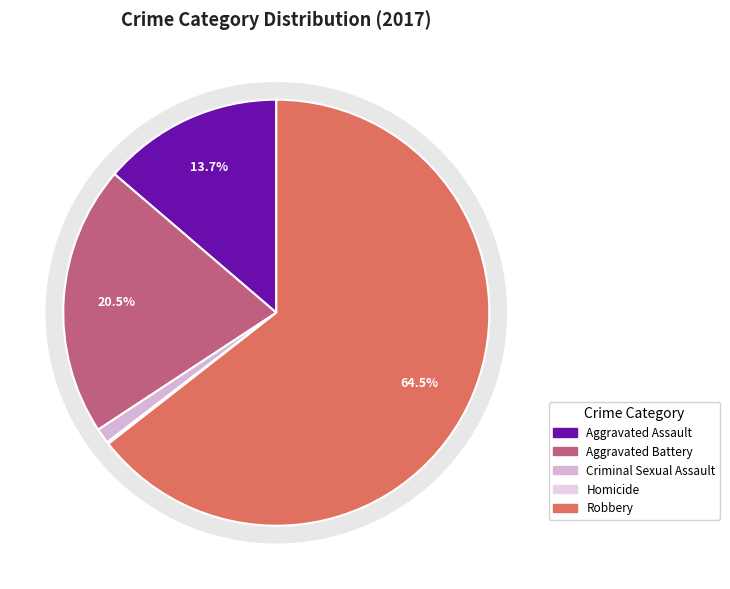

How many segments does this pie chart have?

5